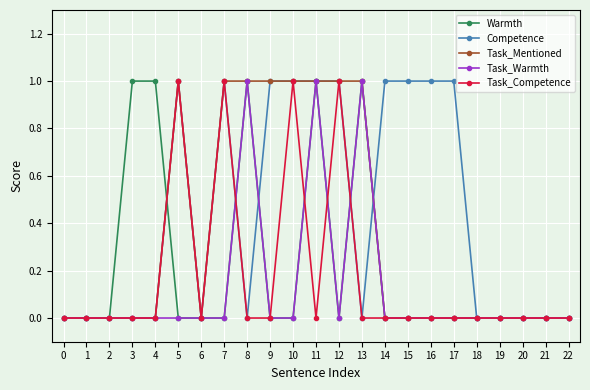

The value of Task_Mentioned at 9 is 0. True or false?

False